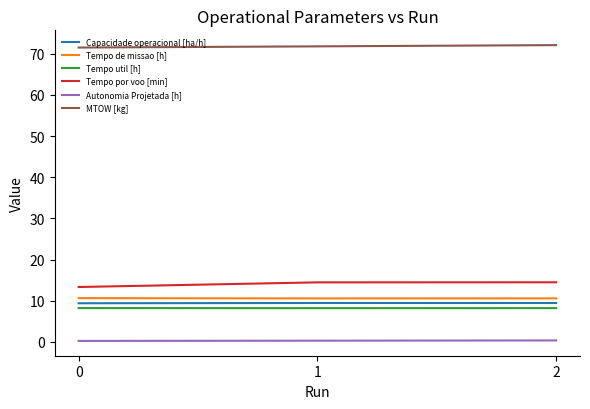

What is the maximum value for Tempo util [h]?

8.2